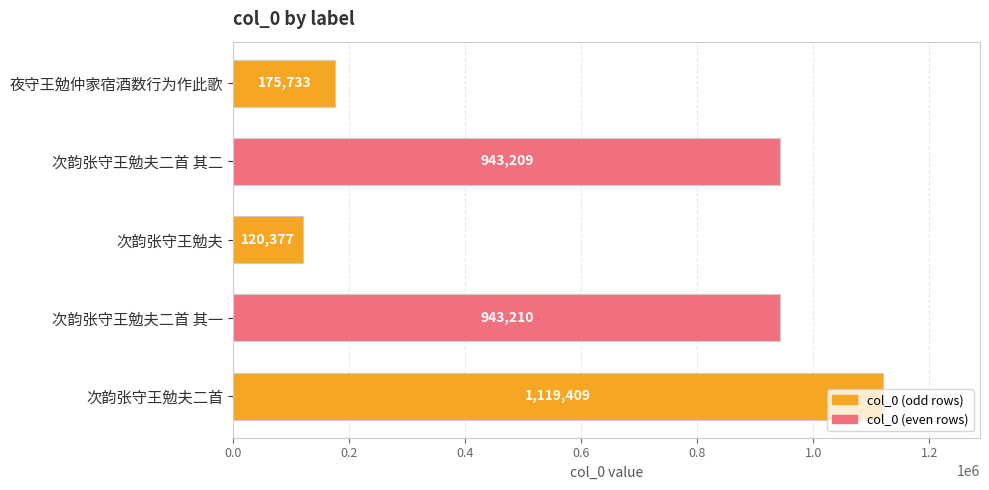

What is the smallest value displayed?

120377